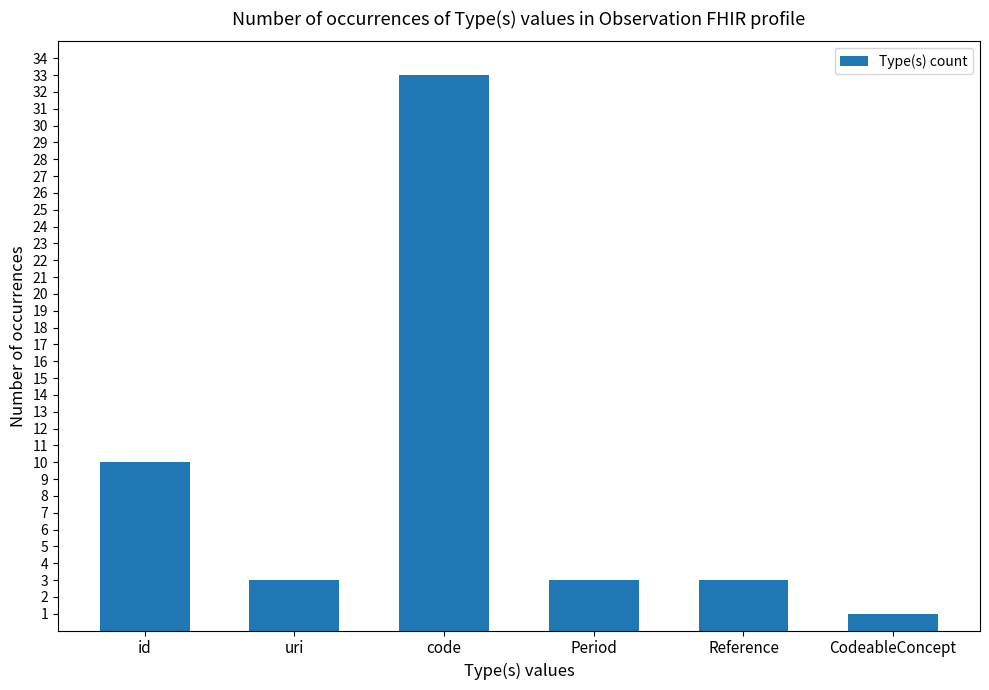

What is the difference between the maximum and minimum values?

32